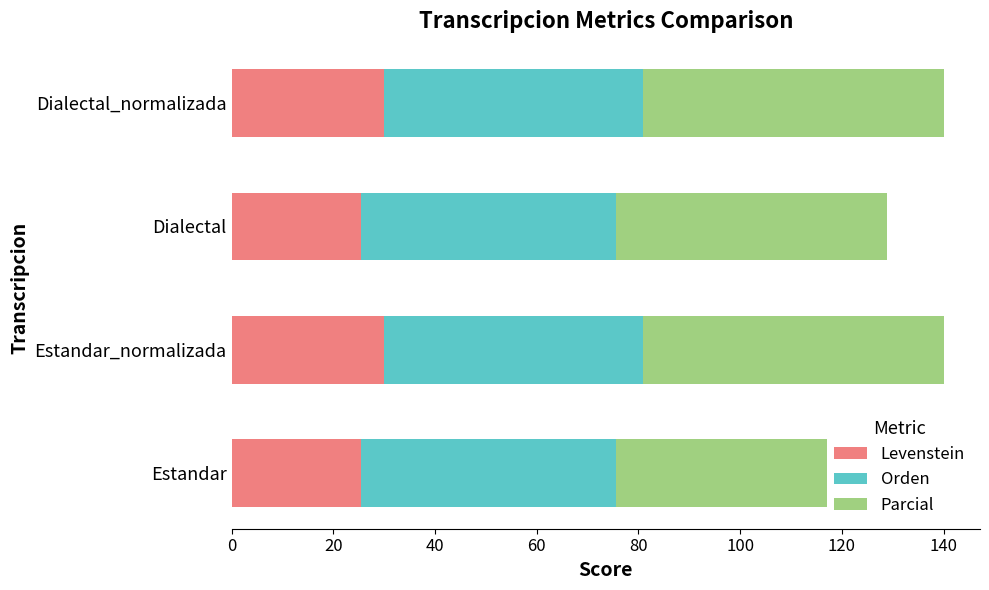

What is the highest value of the Orden series?

50.8